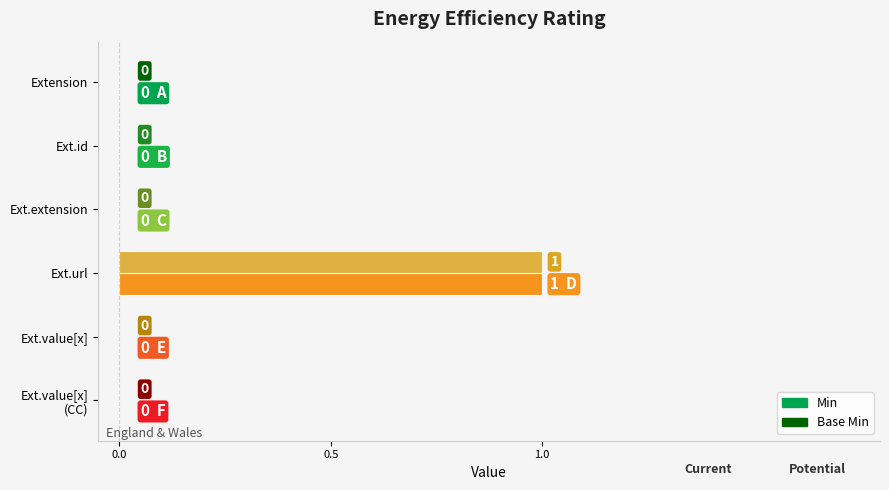

True or false: Min has a value of 0 at Ext.value[x].

True